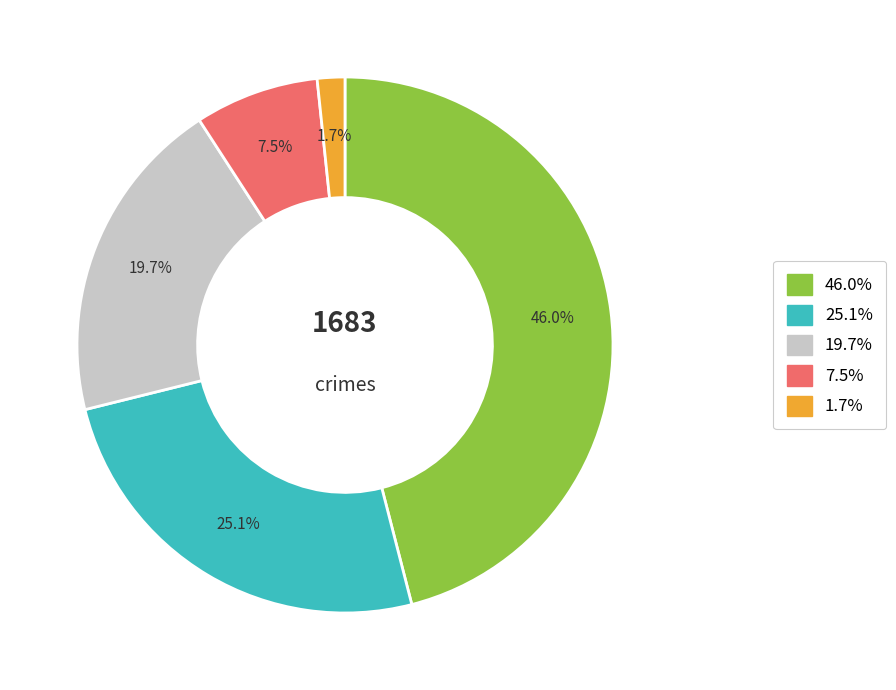

Is there any slice that represents more than half of the pie?

No